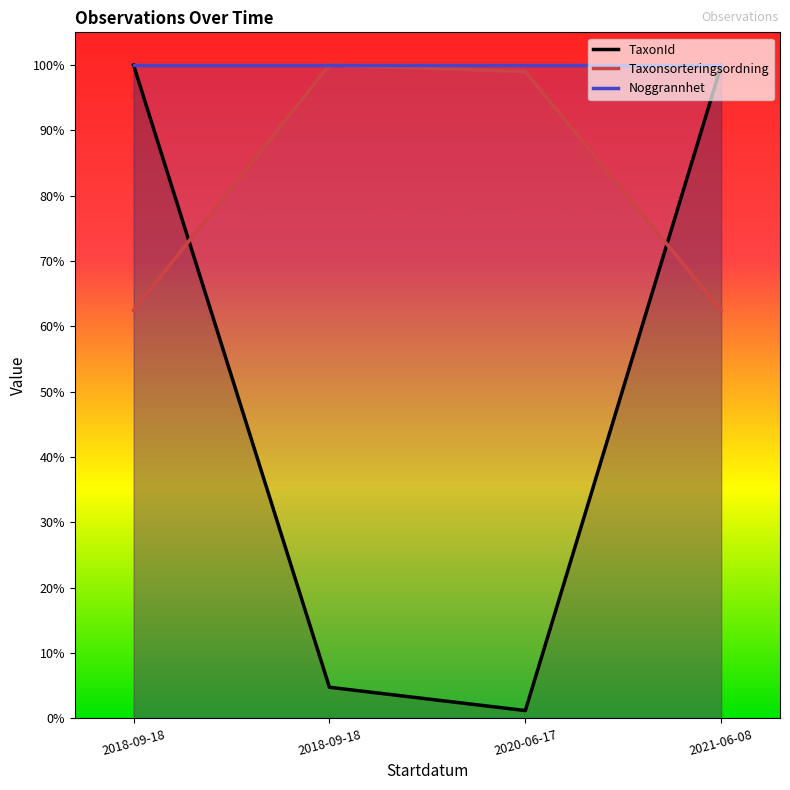

True or false: Noggrannhet has a value of 1.0 at 2020-06-17.

True